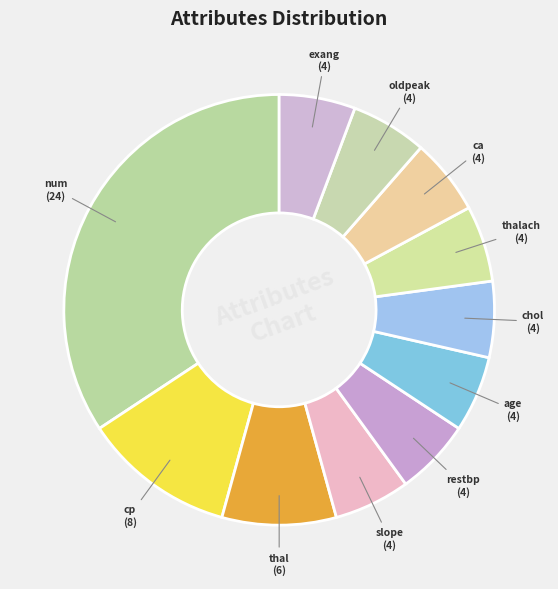

What is the ratio of the value at thal to the value at ca?

1.5